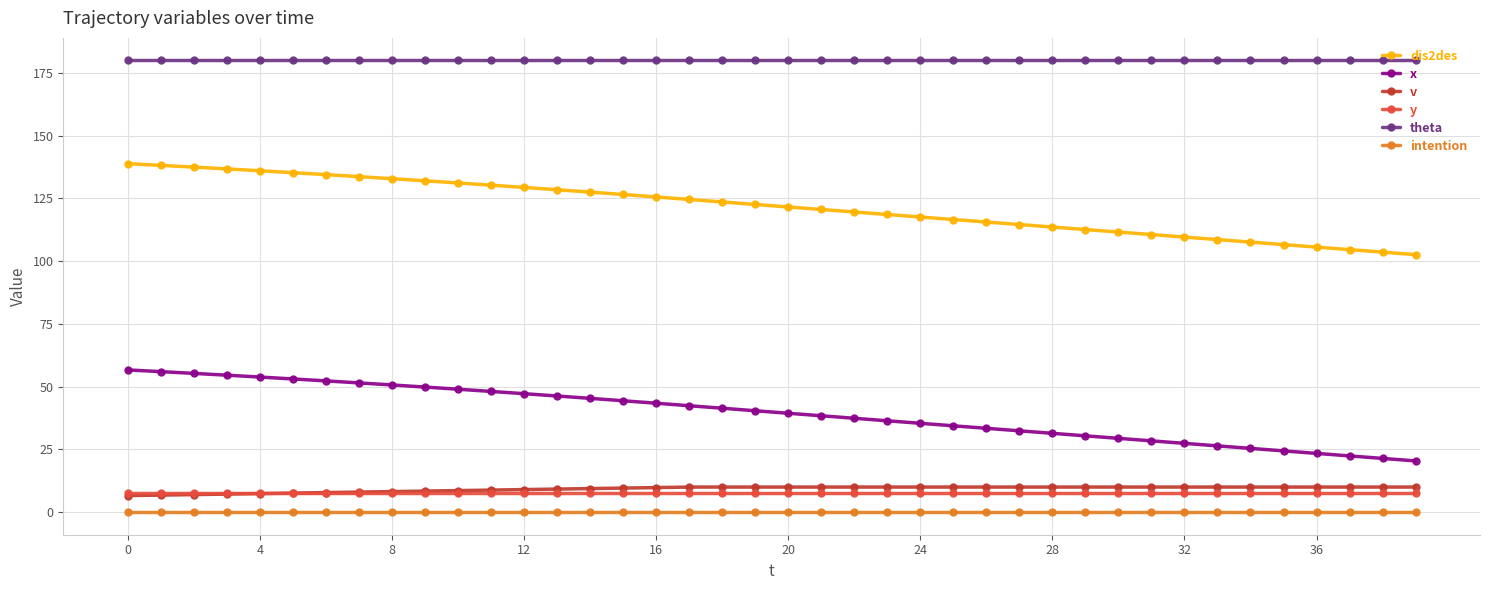

Which series has the widest spread of values?

x